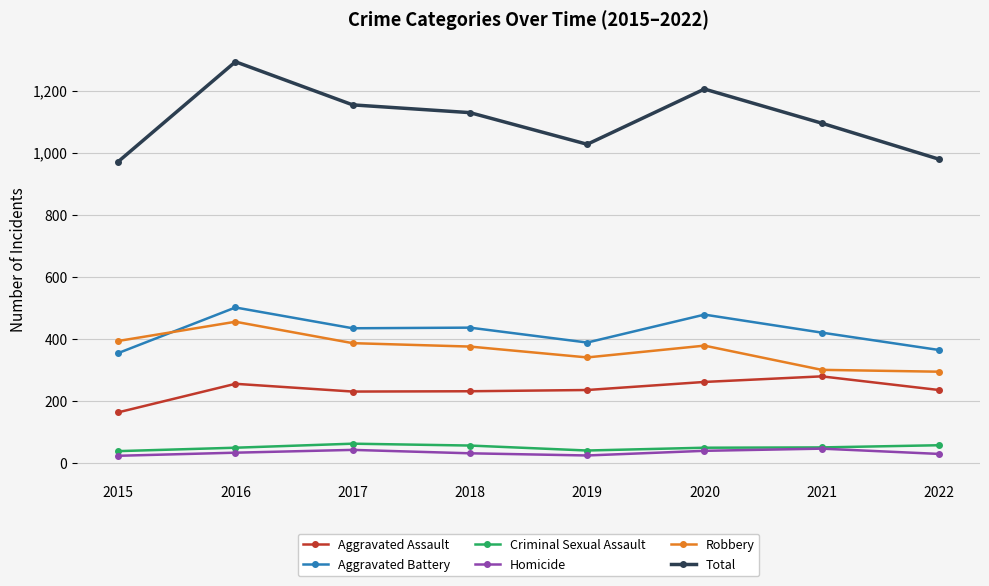

True or false: Robbery and Homicide intersect in this chart.

False